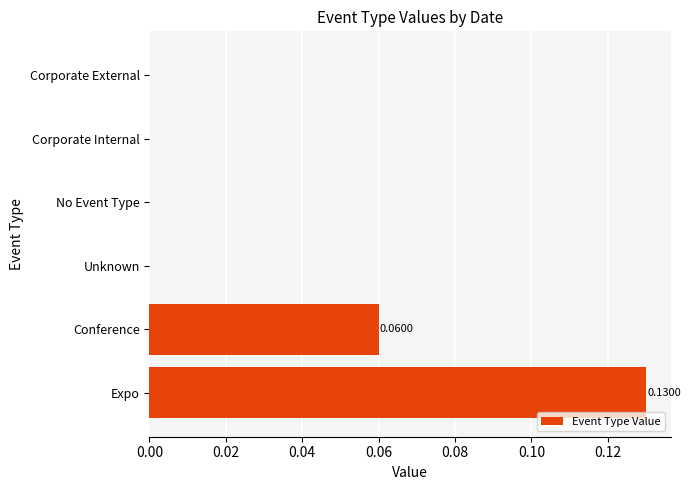

At which category does the chart reach its peak across all series?

Expo